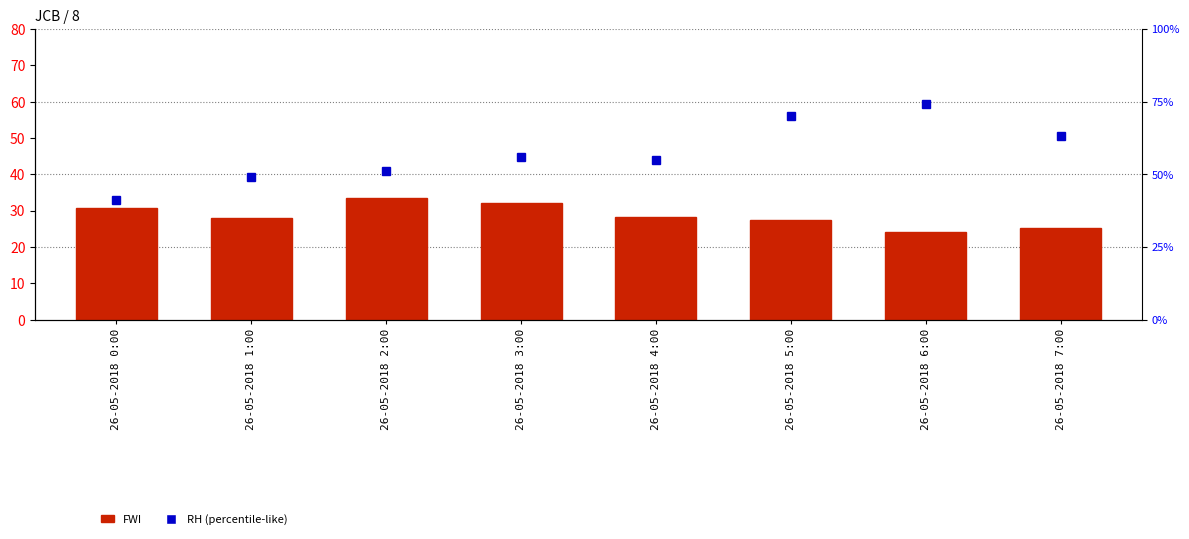

Which label corresponds to the largest value in the chart?

26-05-2018 6:00